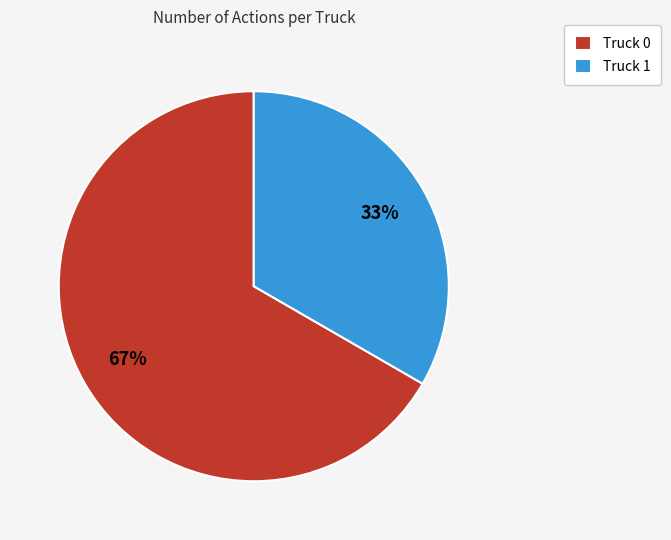

To the nearest percent, what is the average slice percentage?

50%